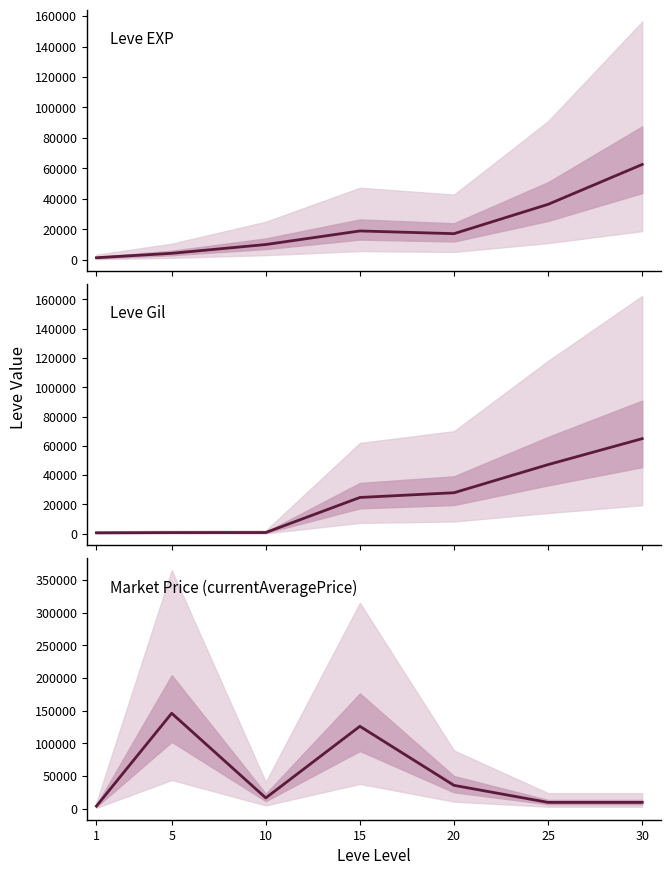

How many lines are shown in the chart?

3